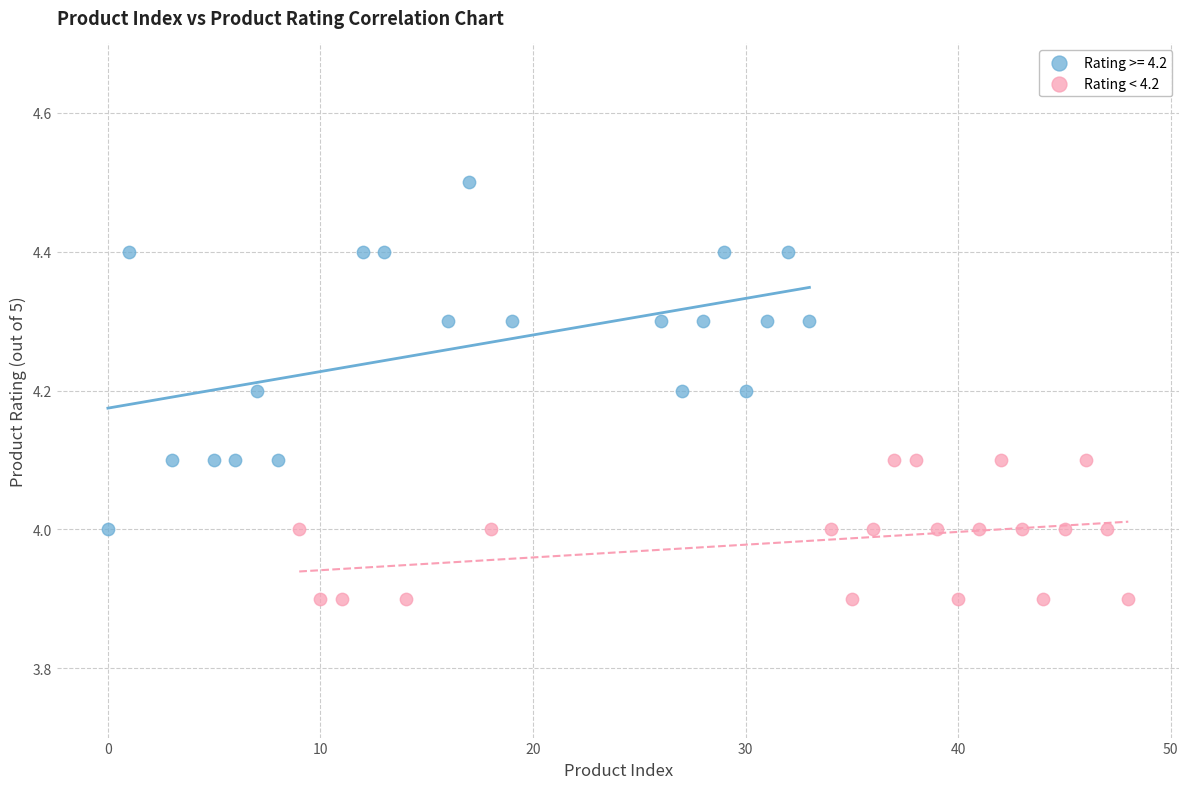

Which series contains the highest Y value?

Rating >= 4.2